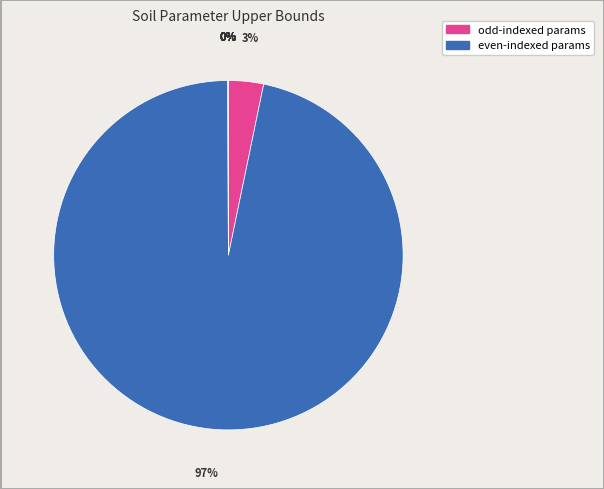

How many segments does this pie chart have?

9